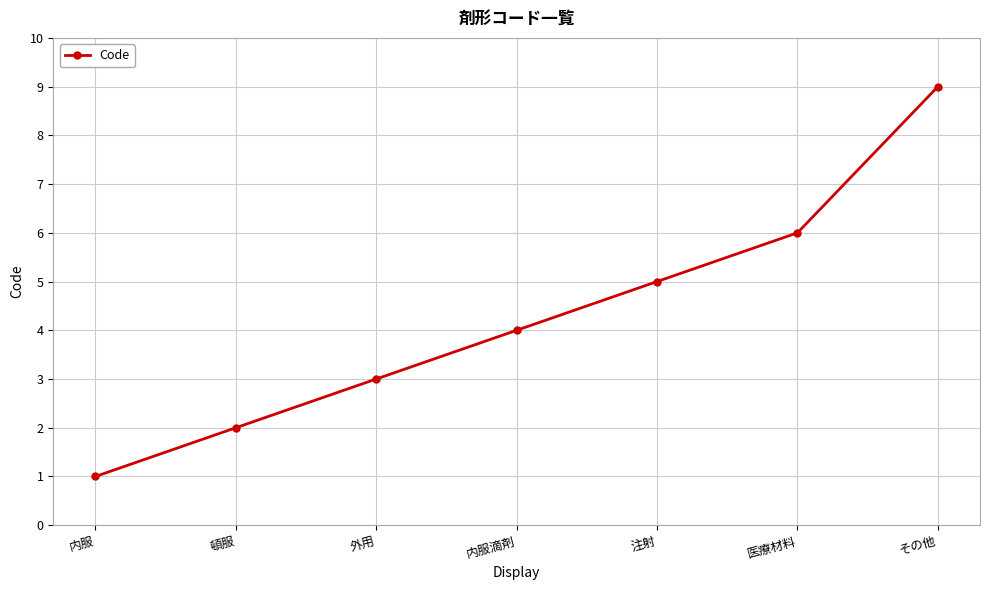

True or false: the data shows 0 at 内服.

False